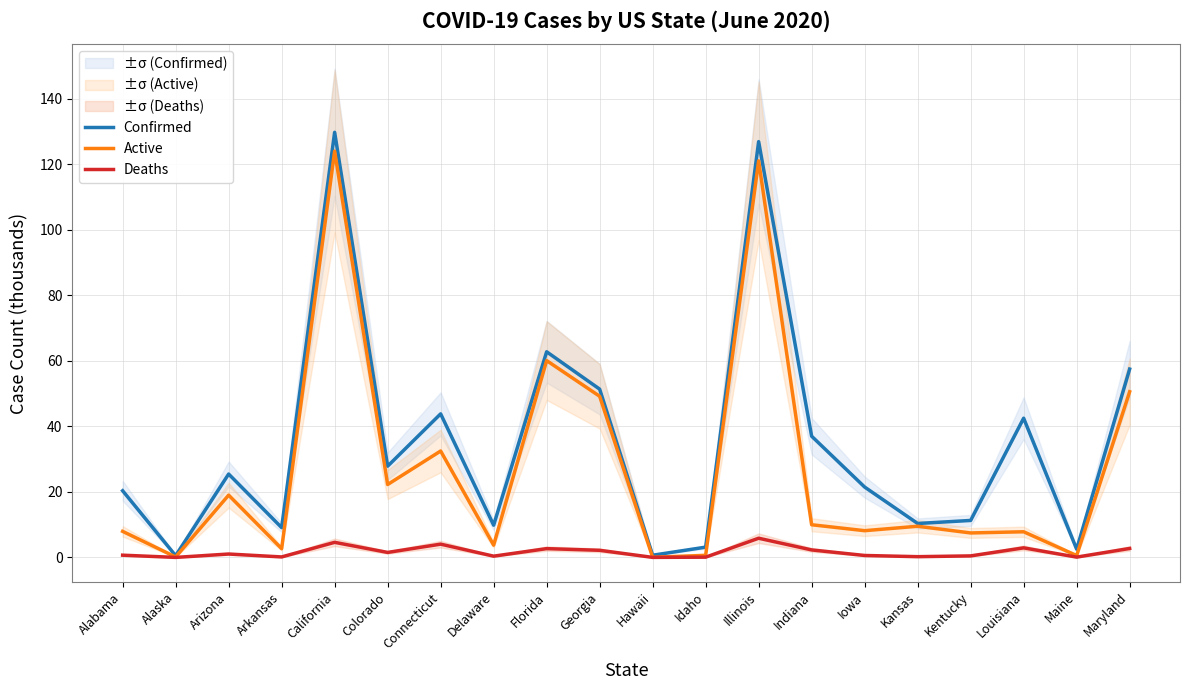

Is the value of Deaths at Georgia greater than the value of Active at Delaware?

No